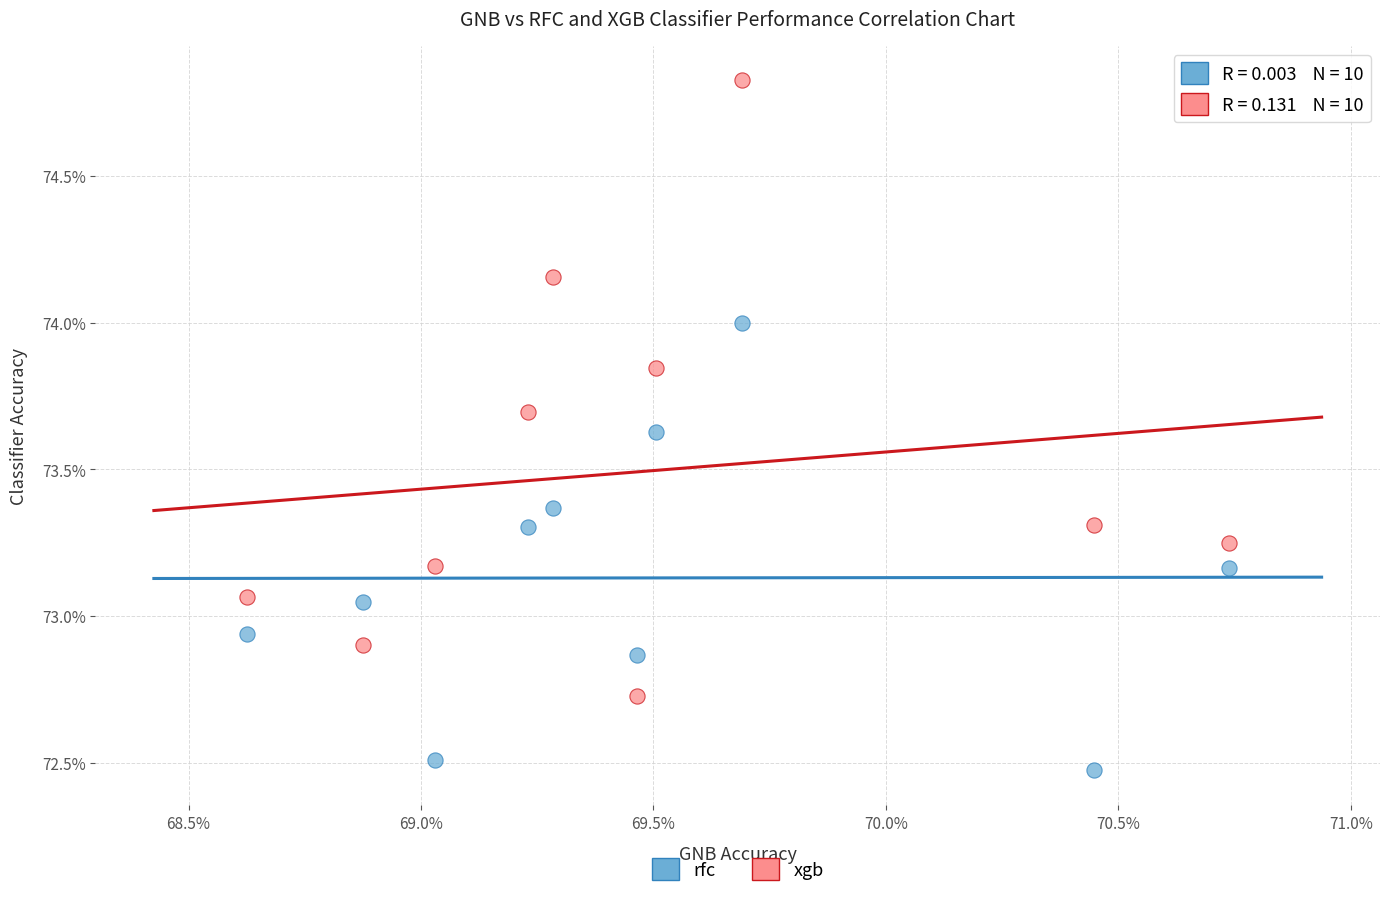

What are all the series names shown in the legend?

rfc, xgb